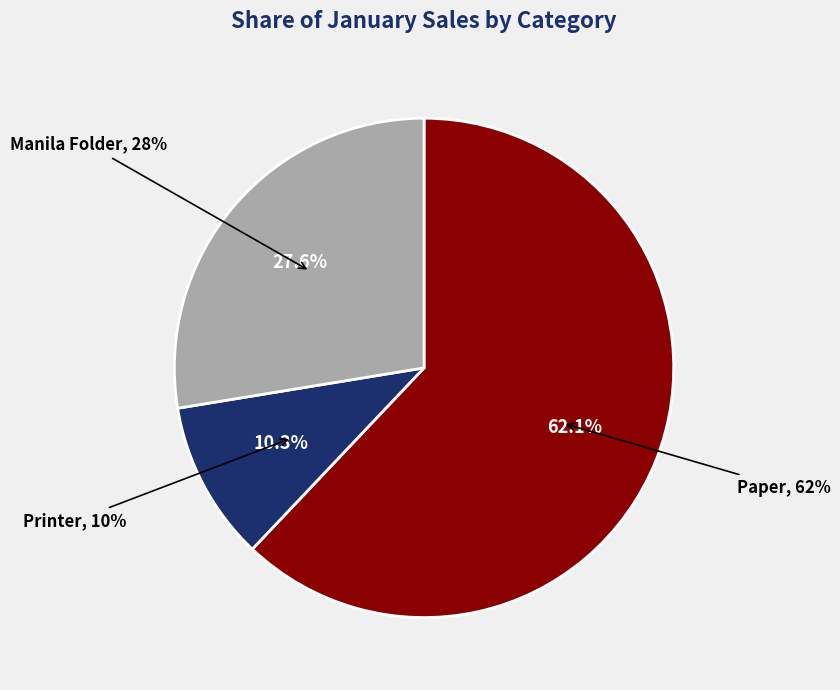

Is it true that Paper is 70% of the pie?

False